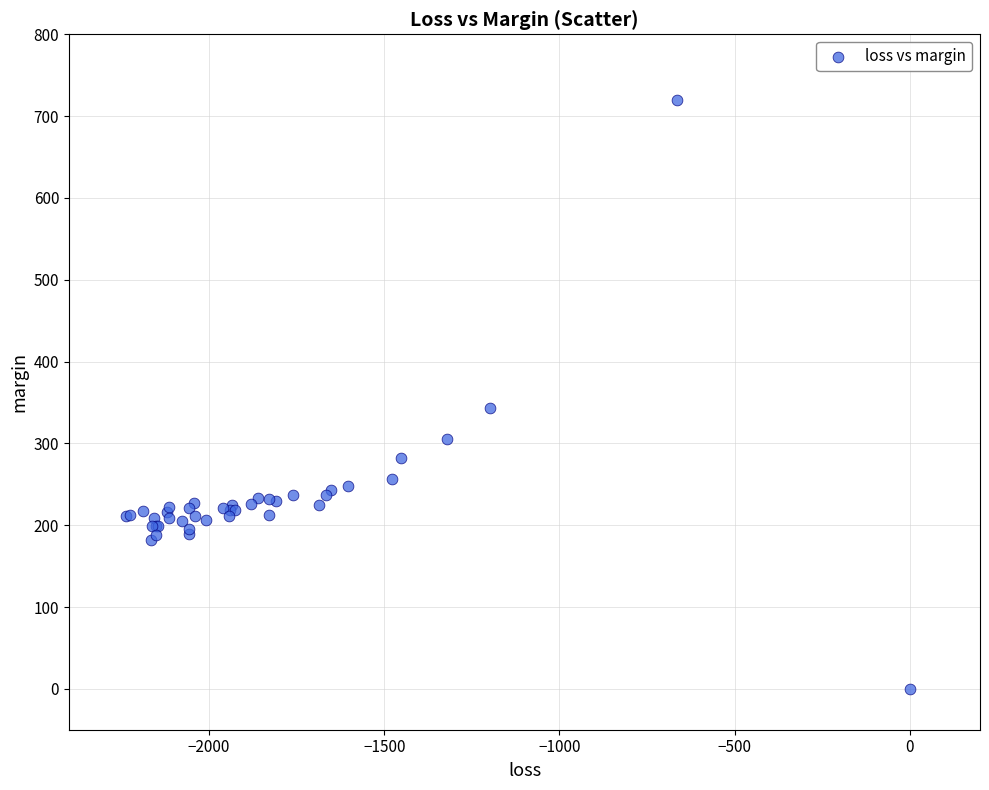

What Y value in the scatter plot is closest to 359?

343.4